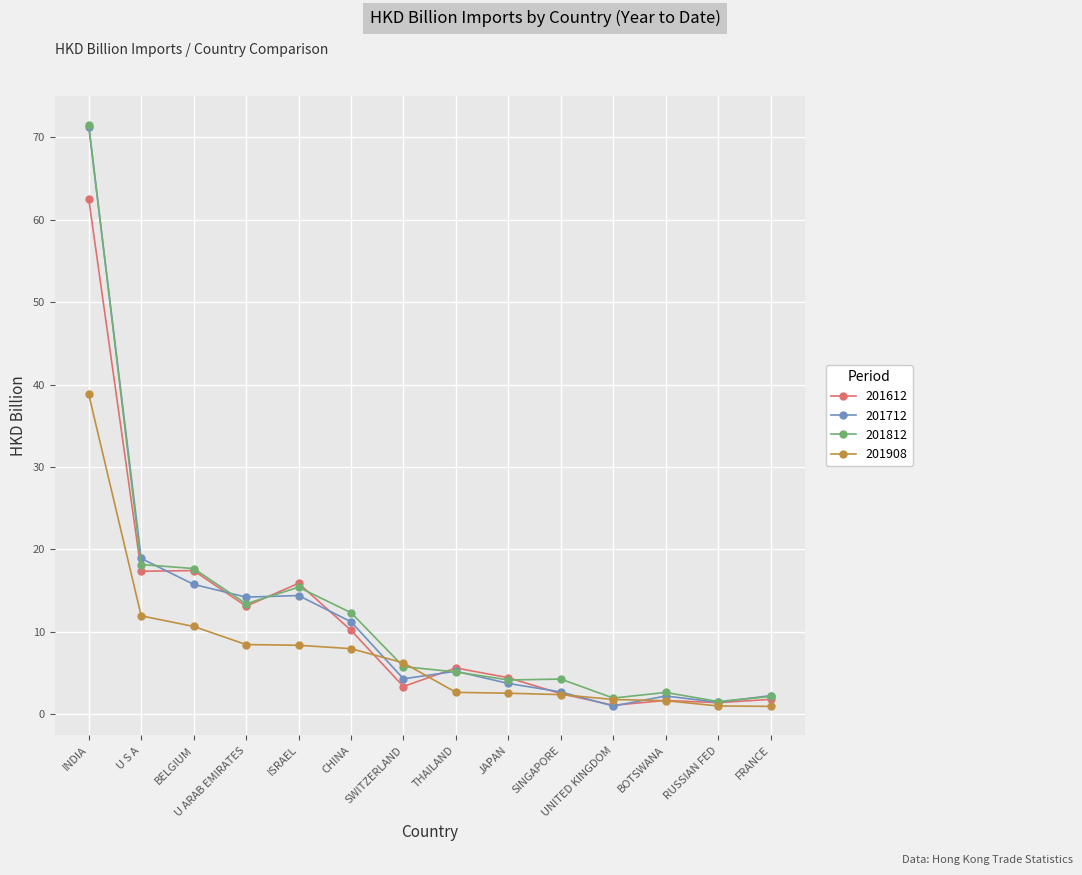

Which series changed the most between INDIA and SINGAPORE?

201712